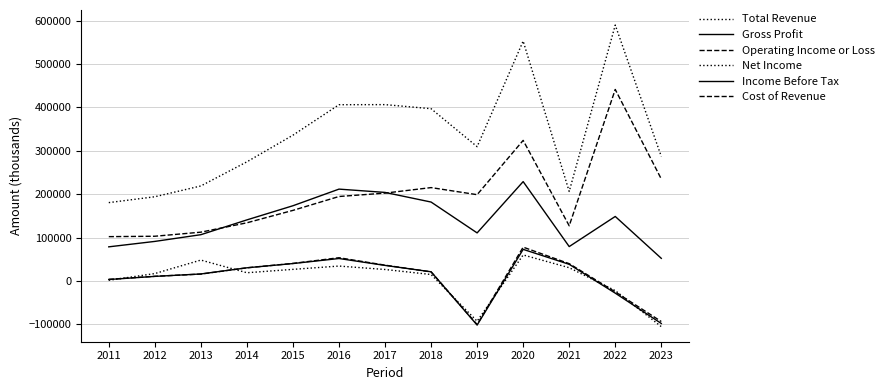

Reading left to right, list all the values displayed in this chart.

Total Revenue: 2011=180400	2012=193900	2013=218800	2014=274400	2015=335800	2016=406000	2017=406200	2018=396800	2019=309300	2020=552600	2021=206100	2022=589500	2023=286800
Gross Profit: 2011=78500	2012=91000	2013=106500	2014=140600	2015=173200	2016=211500	2017=203900	2018=181700	2019=110600	2020=228800	2021=79100	2022=148500	2023=52000
Operating Income or Loss: 2011=3600	2012=10600	2013=15700	2014=30200	2015=40300	2016=53400	2017=36300	2018=20800	2019=-100500	2020=77800	2021=39700	2022=-25300	2023=-93600
Net Income: 2011=1400	2012=16900	2013=48000	2014=18800	2015=26600	2016=34200	2017=26300	2018=14700	2019=-92800	2020=59800	2021=30400	2022=-22400	2023=-105400
Income Before Tax: 2011=3200	2012=10400	2013=16000	2014=30200	2015=40000	2016=51600	2017=35700	2018=21000	2019=-101800	2020=72700	2021=38200	2022=-28200	2023=-98100
Cost of Revenue: 2011=102000	2012=102900	2013=112300	2014=133900	2015=162500	2016=194500	2017=202300	2018=215000	2019=198700	2020=323800	2021=127000	2022=441100	2023=234800